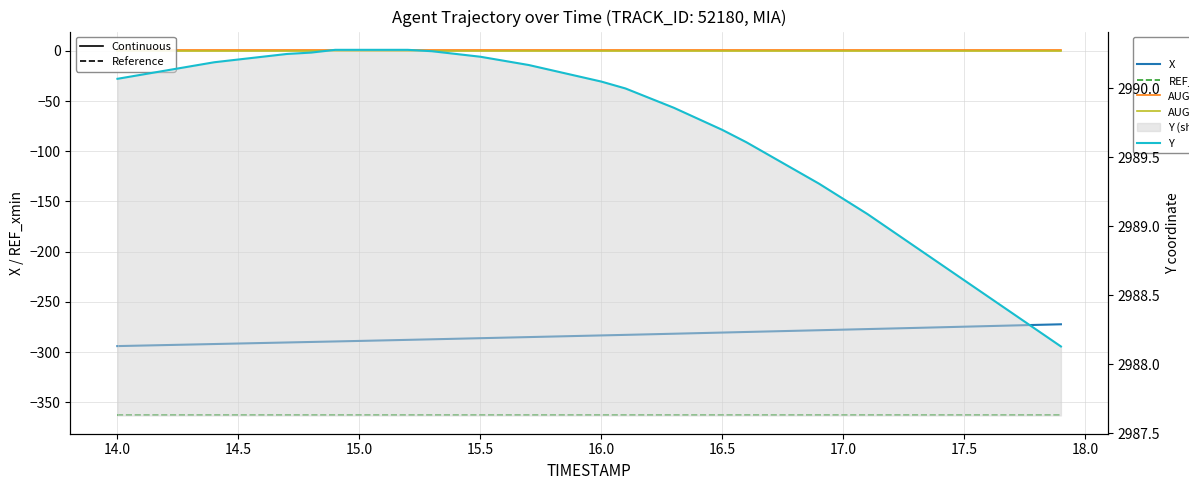

Does the chart display data point markers on the line(s)?

No